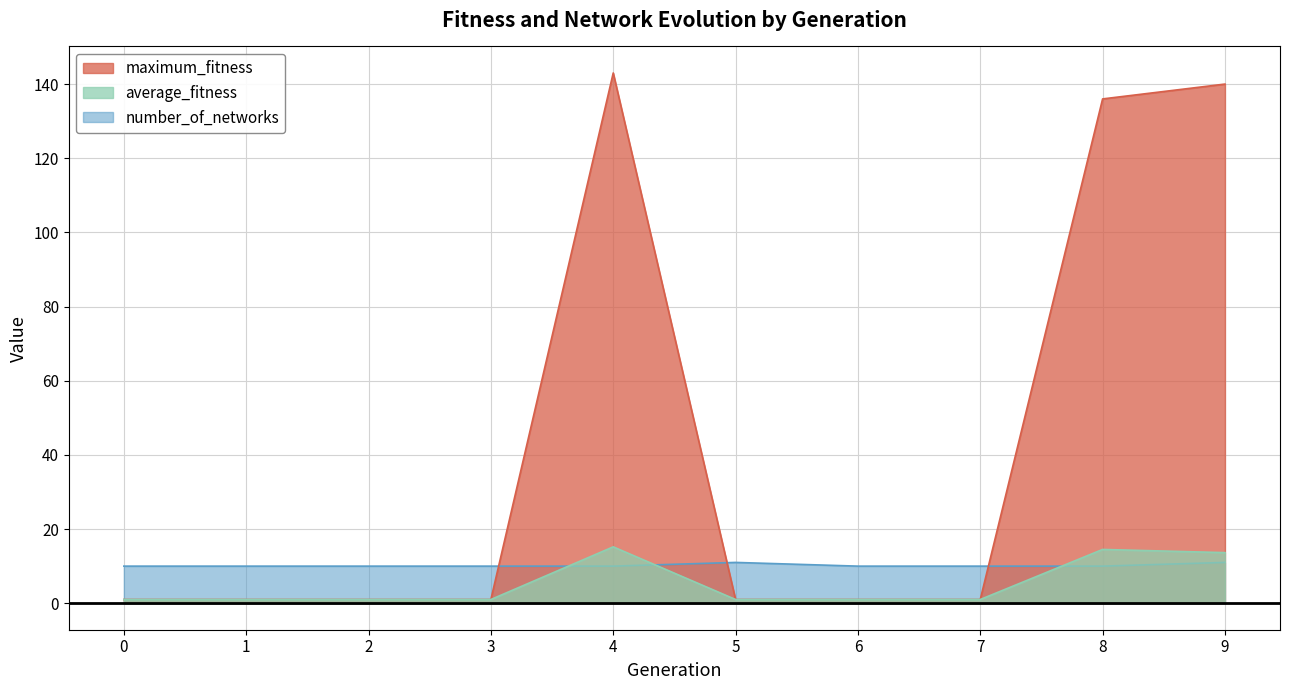

At which category is the sum across all series the highest?

4